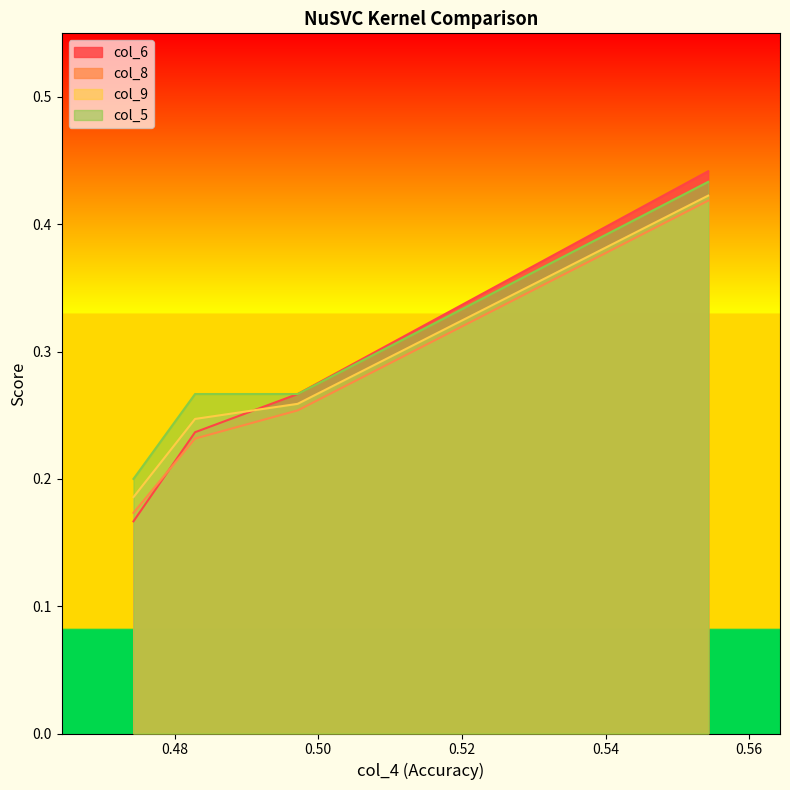

True or false: col_6 and col_5 cross at least once.

False